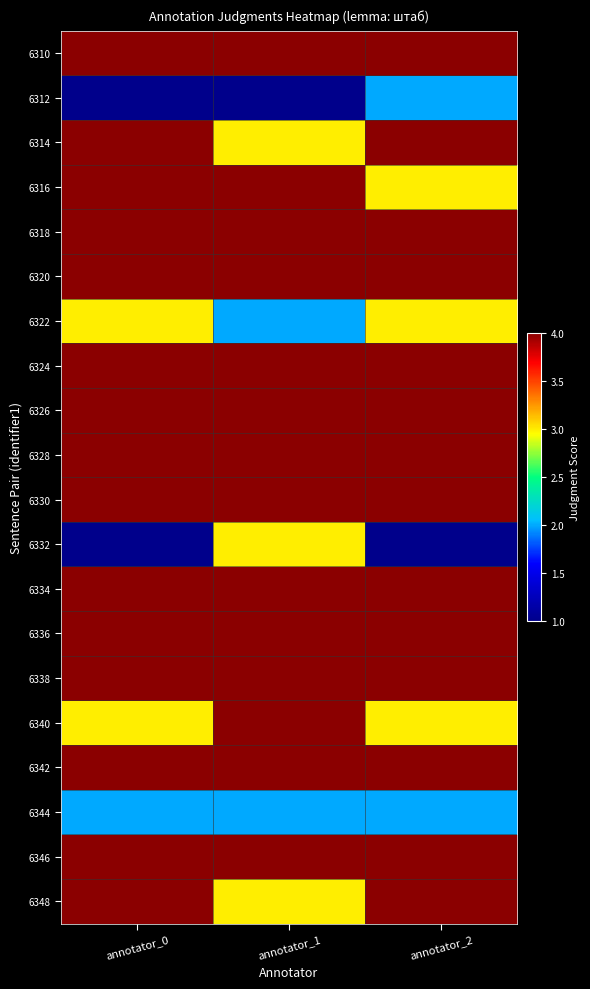

What is the total value across all series at annotator_0?

70